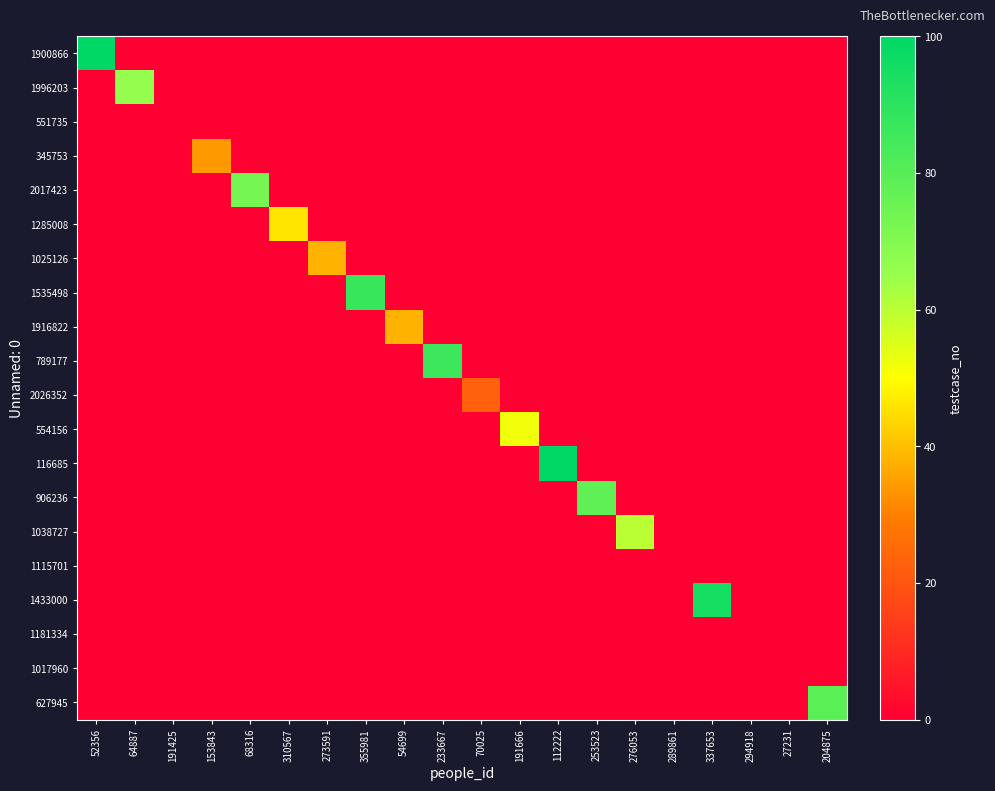

At which category is the sum across all series the highest?

52356